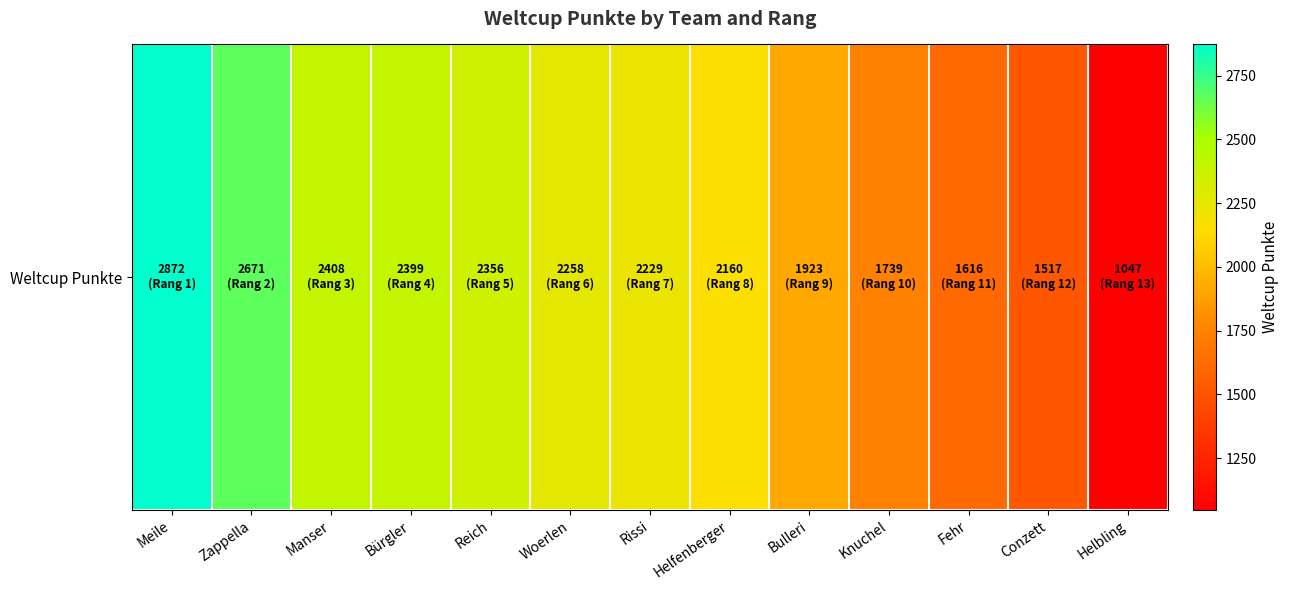

What is the minimum value shown in the chart?

1047